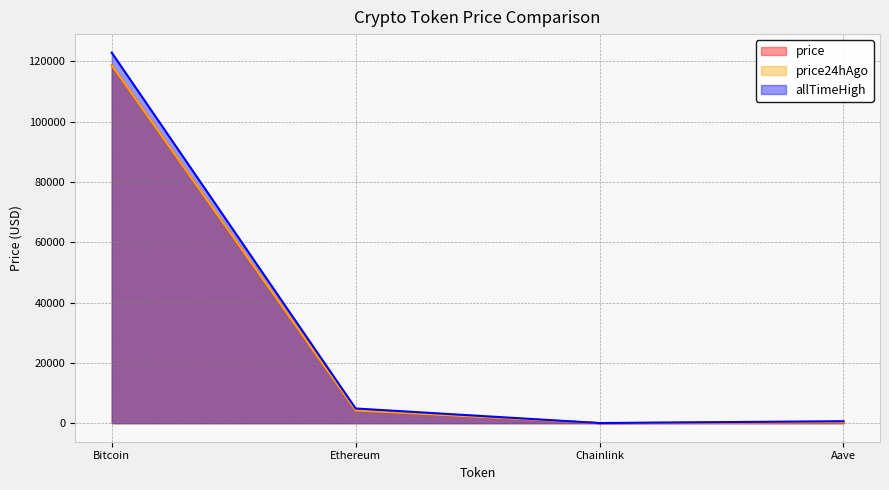

Reading left to right, list all the values displayed in this chart.

price: 118611.0	4208.1	21.0	292.4
price24hAgo: 118674.0	4218.6	22.1	304.9
allTimeHigh: 122838.0	4878.3	52.7	661.7